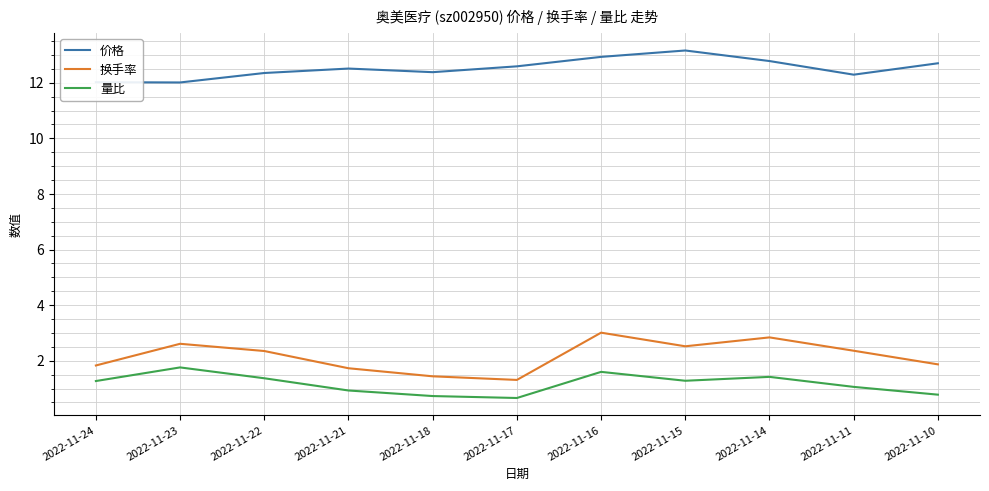

True or false: 换手率 and 价格 cross at least once.

False